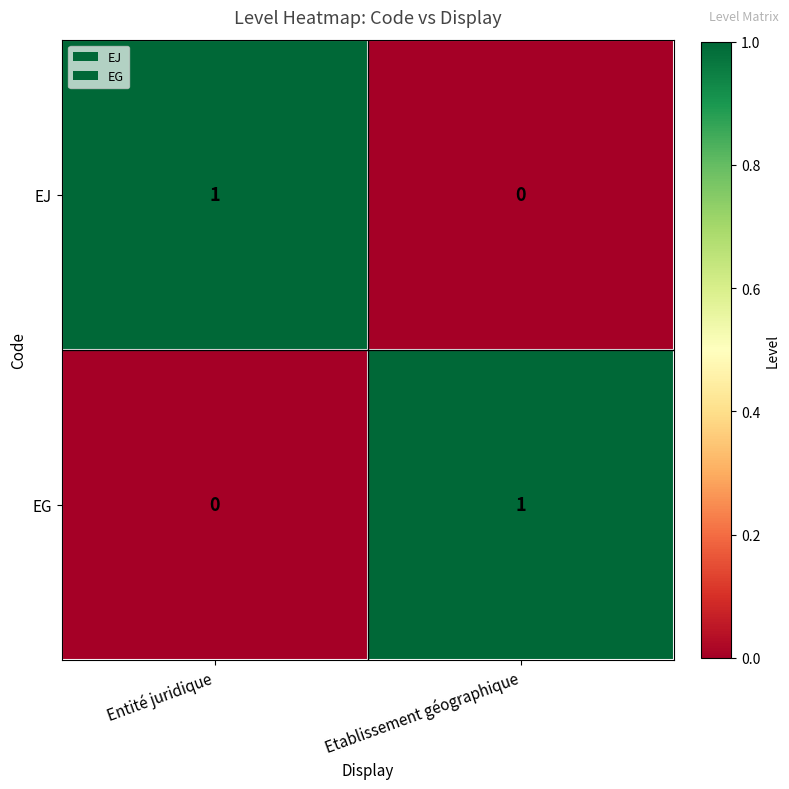

The value of EJ at Entité juridique is 2. True or false?

False